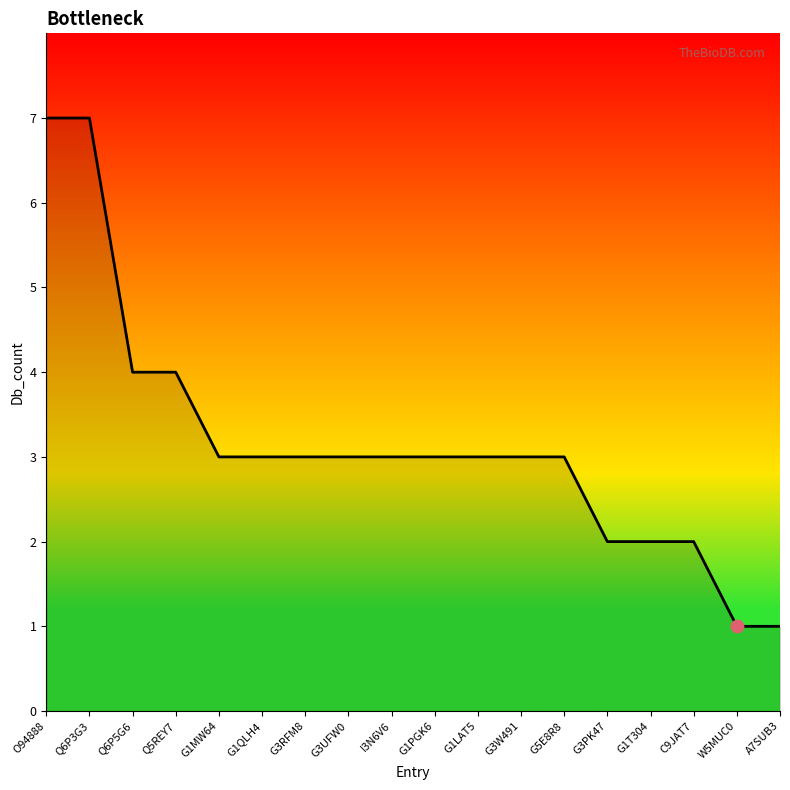

Approximately how many times larger is the value at G1MW64 compared to O94888?

0.4